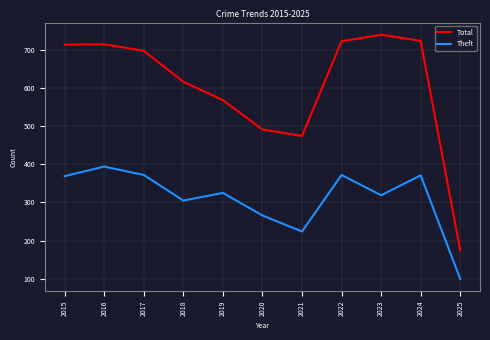

What is the smallest value displayed?

100